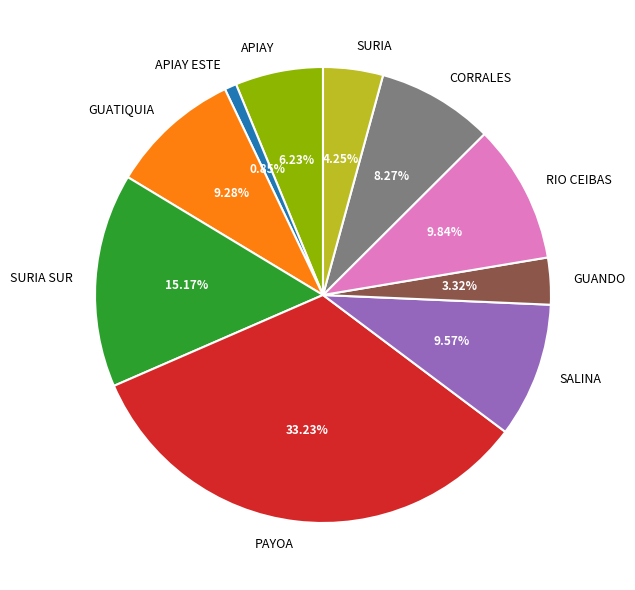

How many segments does this pie chart have?

10